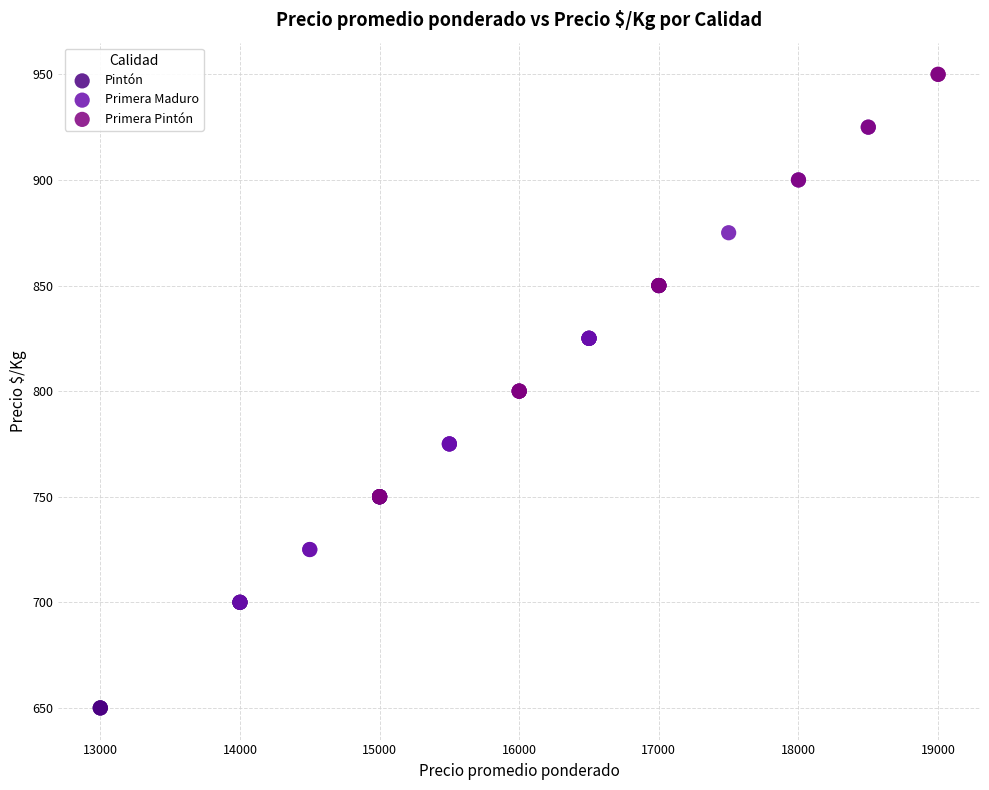

Which series reaches the minimum Y coordinate?

Pintón